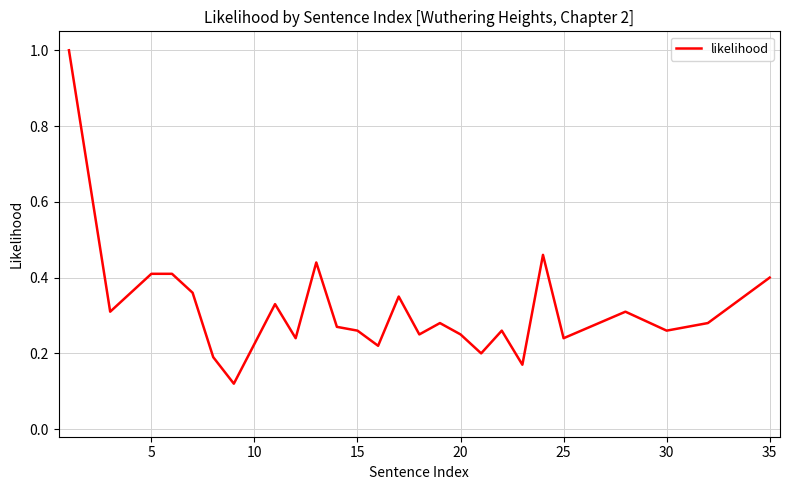

Is this an area chart (filled region under the line)?

No